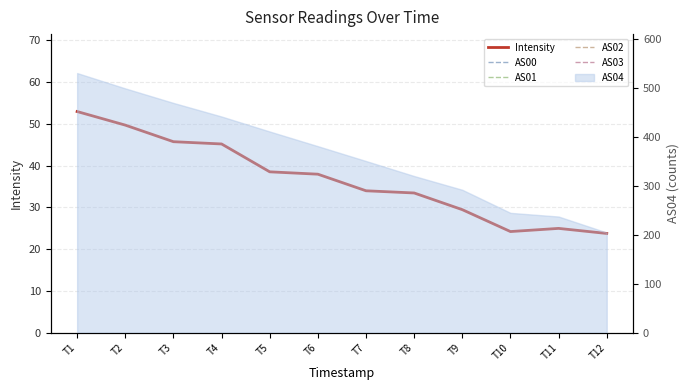

Rank the categories by AS03 value from highest to lowest.

T1, T2, T3, T4, T5, T6, T7, T8, T9, T10, T11, T12